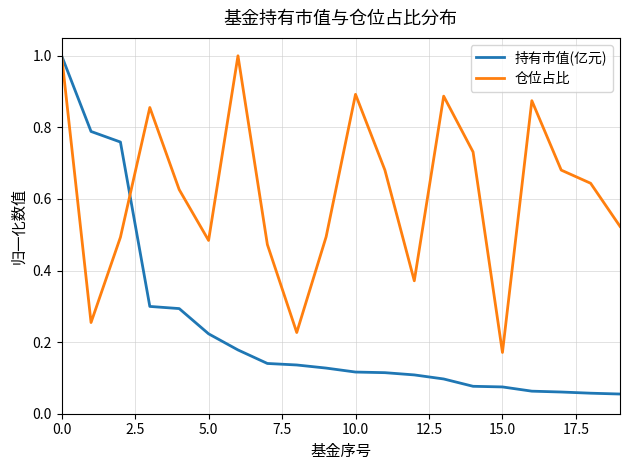

What is the maximum value for 仓位占比?

1.0